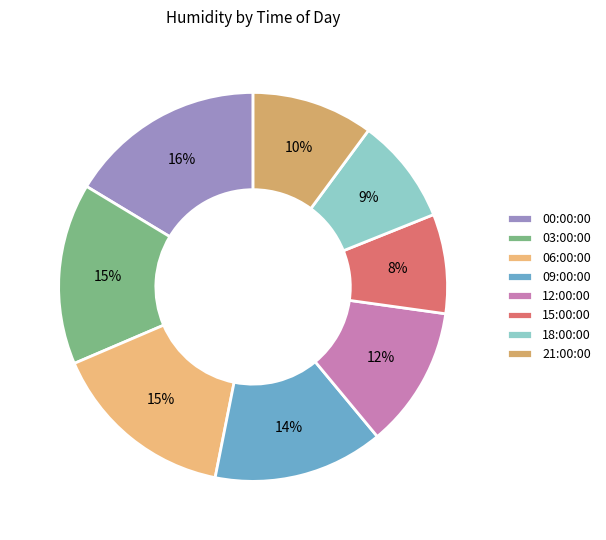

Which has a higher value, 09:00:00 or 21:00:00?

09:00:00